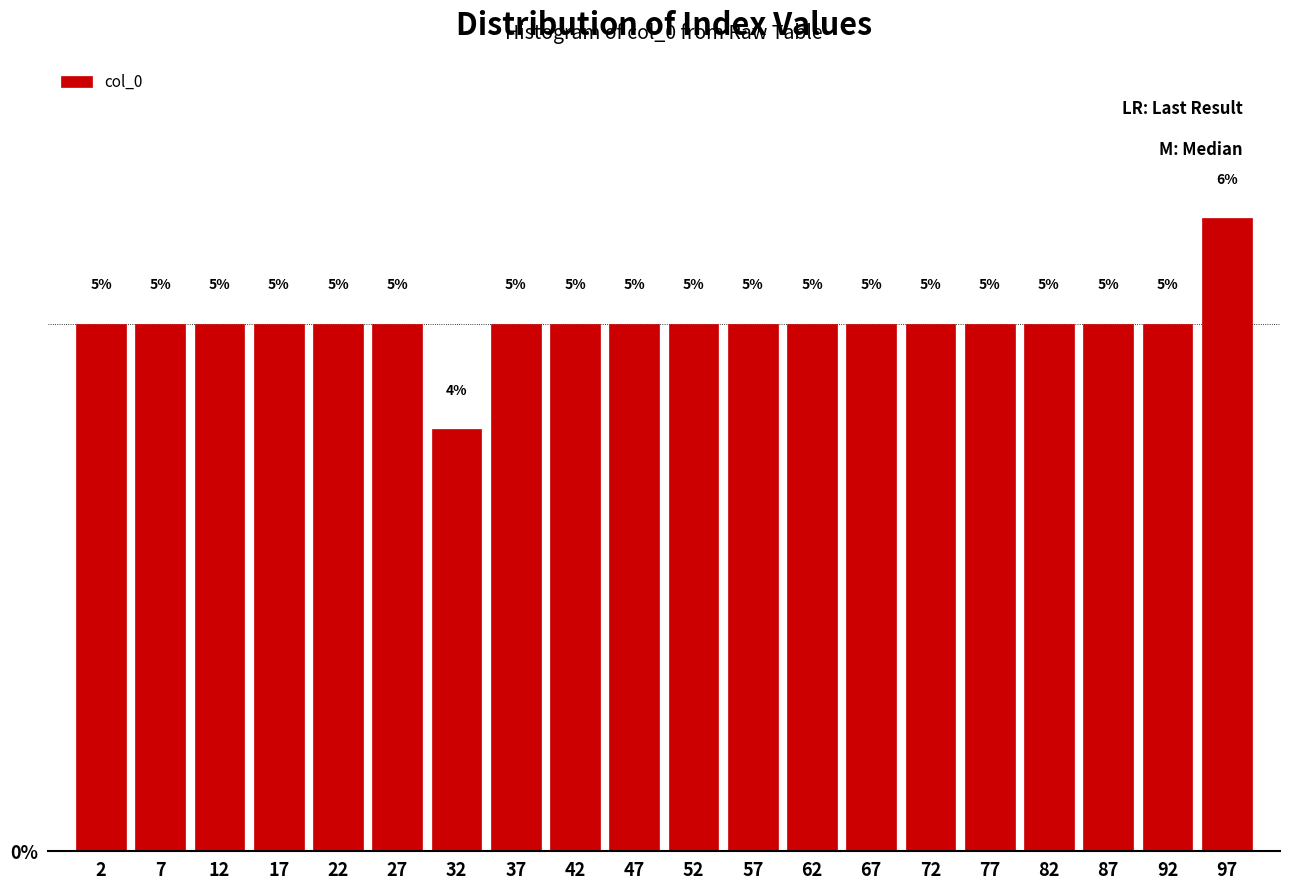

How tall is the bar that spans 75 to 80 on the x-axis?

5